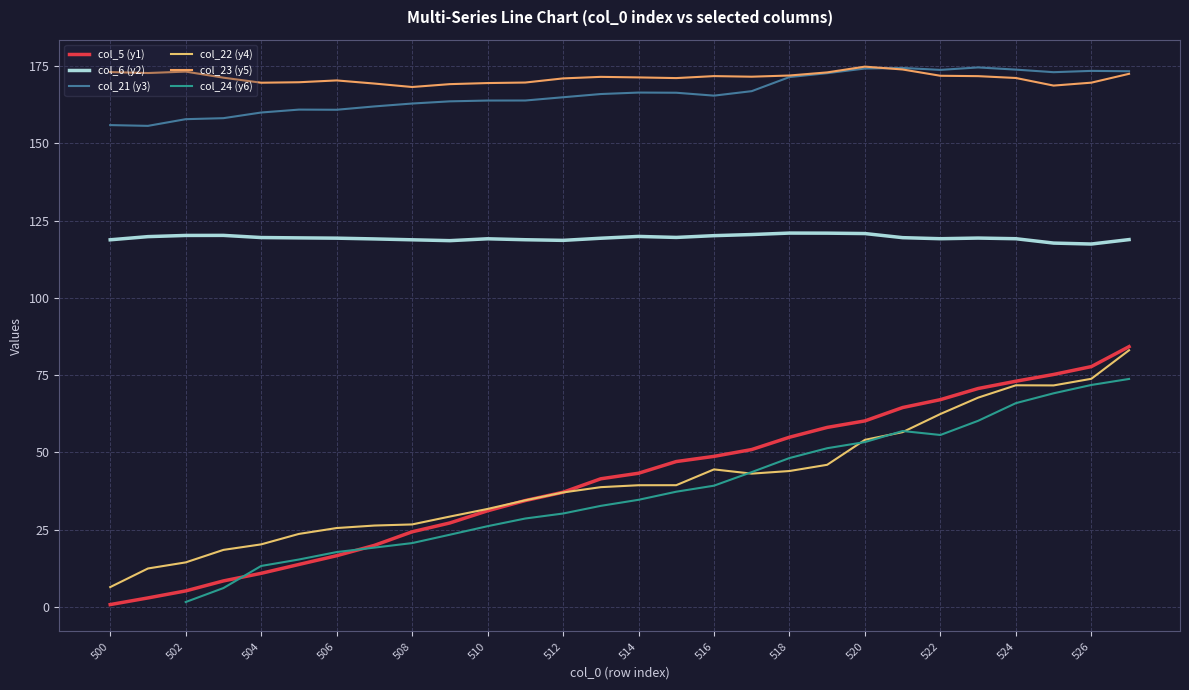

Which series has the largest range (max minus min)?

col_5 (y1)